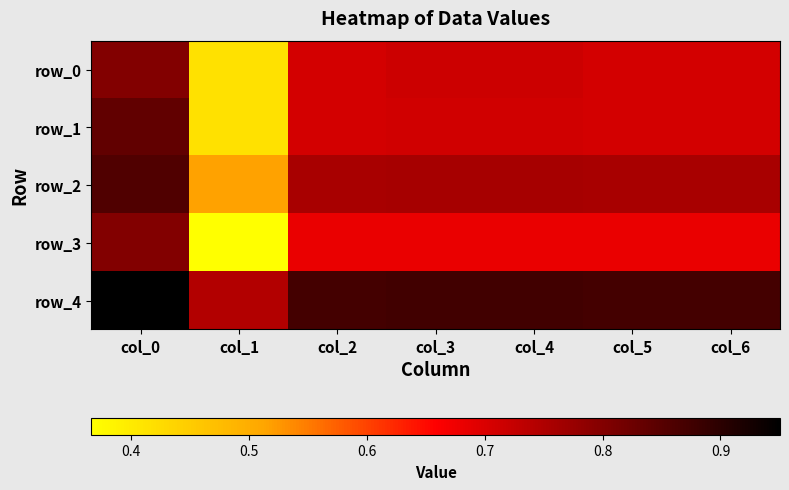

Is it true that row_2 equals 0.5 at col_1?

True